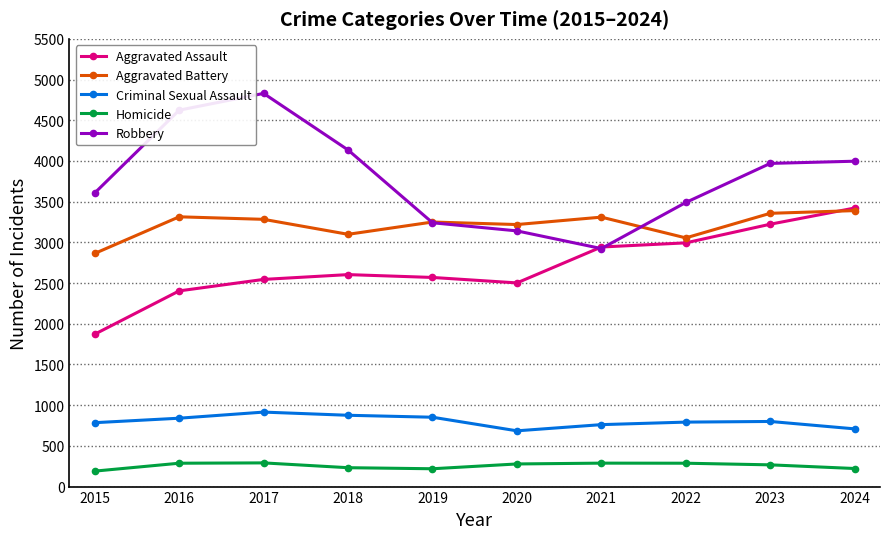

At 2018, list the series in order from largest to smallest.

Robbery, Aggravated Battery, Aggravated Assault, Criminal Sexual Assault, Homicide